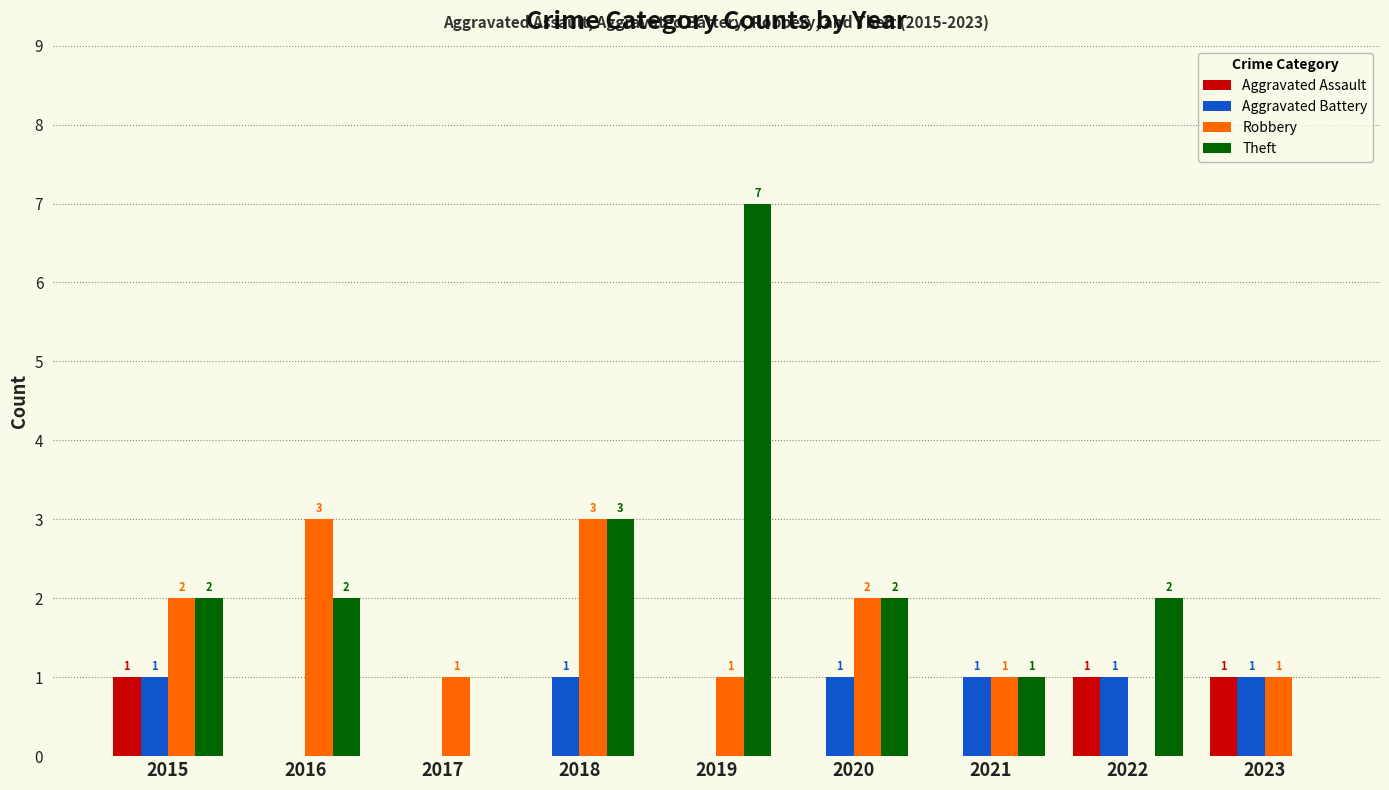

Which series has the largest total across all categories?

Theft